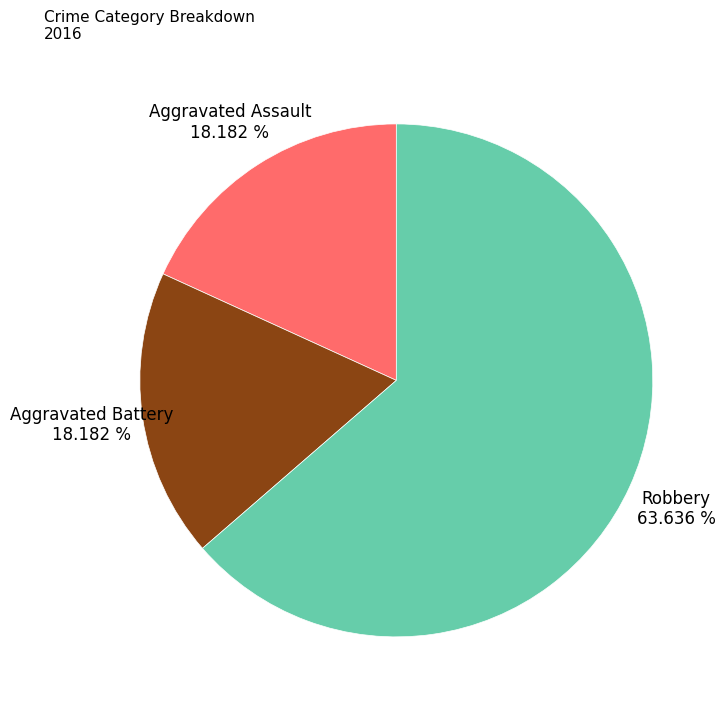

Combined, what portion of the pie is Aggravated Assault and Robbery?

81.8%